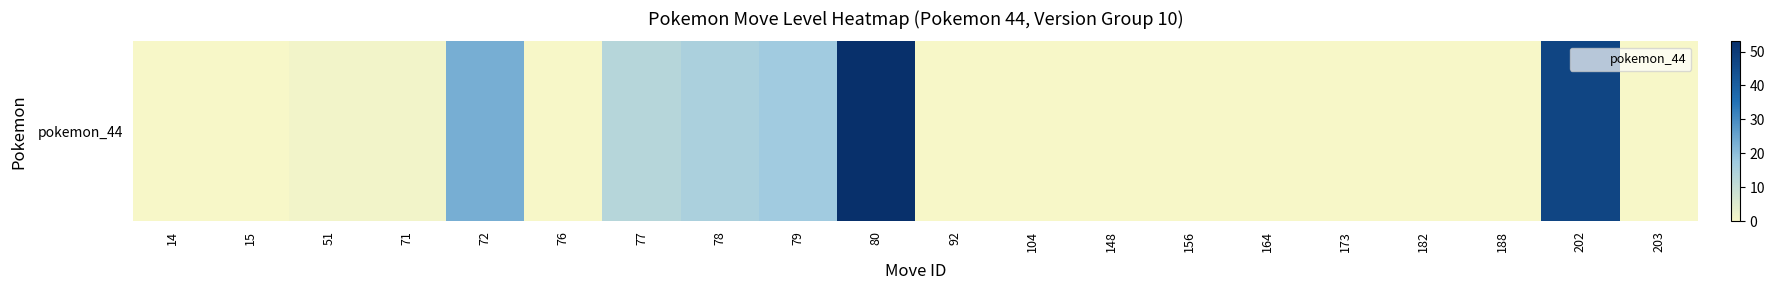

True or false: the data shows 15 at 80.

False